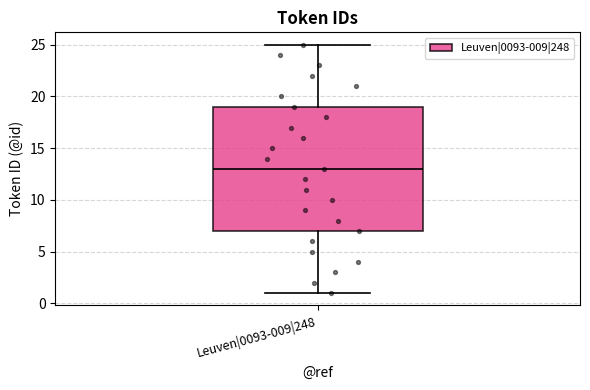

Where does the lower whisker of the box for Leuven|0093-009|248 end on the y-axis? The values are not printed on the chart, so give them approximately, as read against the axis.

1